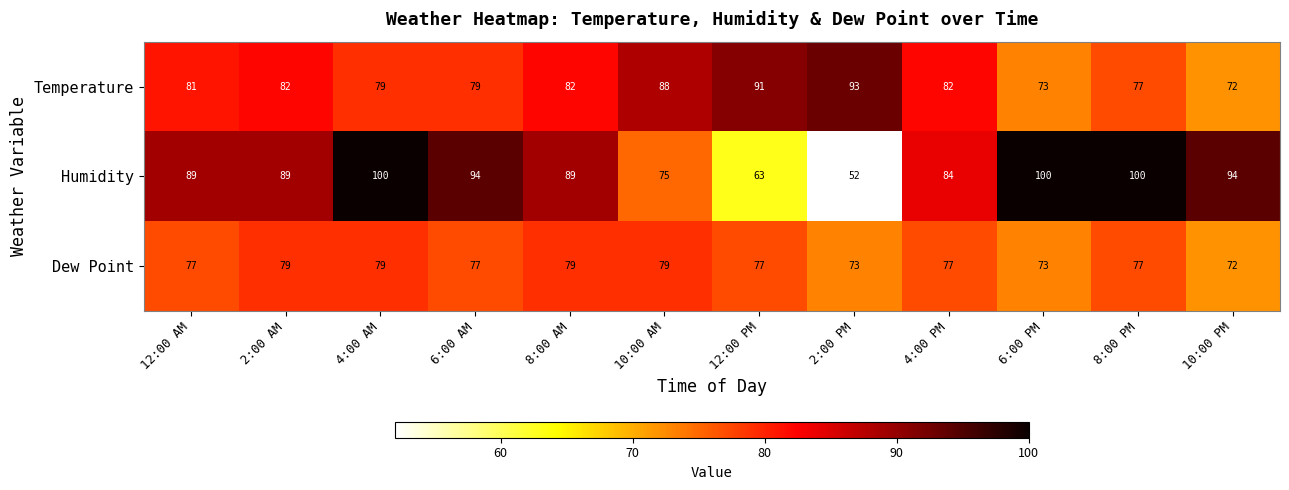

List the series in order of their overall mean, lowest first.

Dew Point, Temperature, Humidity